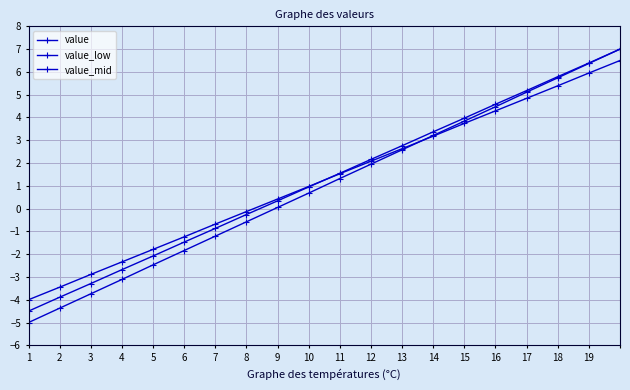

At how many categories does at least one series exceed 2?

9